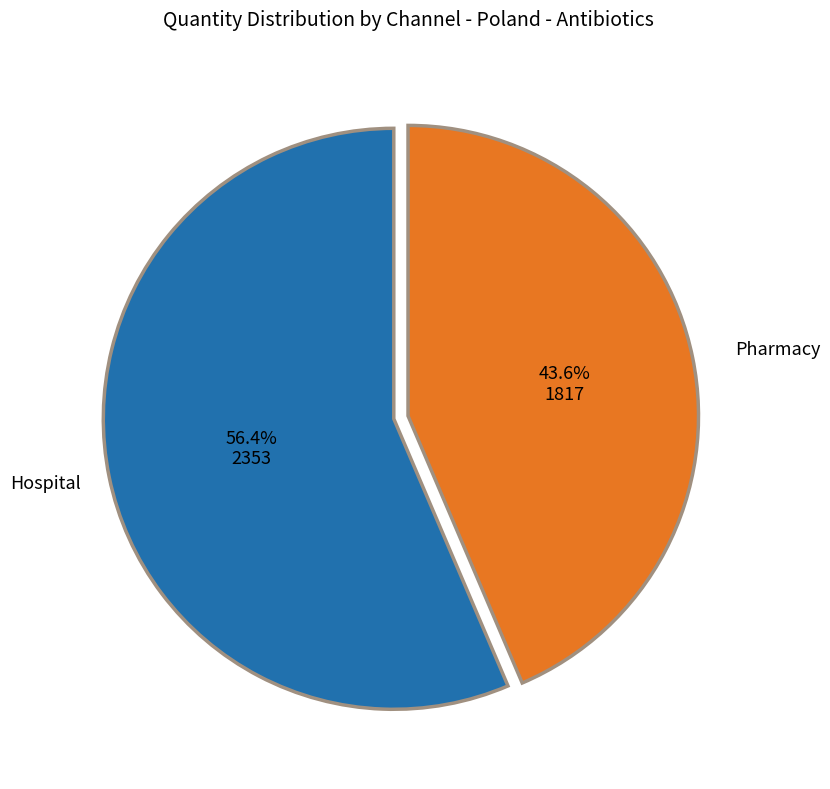

Approximately how many times larger is the value at Pharmacy compared to Hospital?

0.8